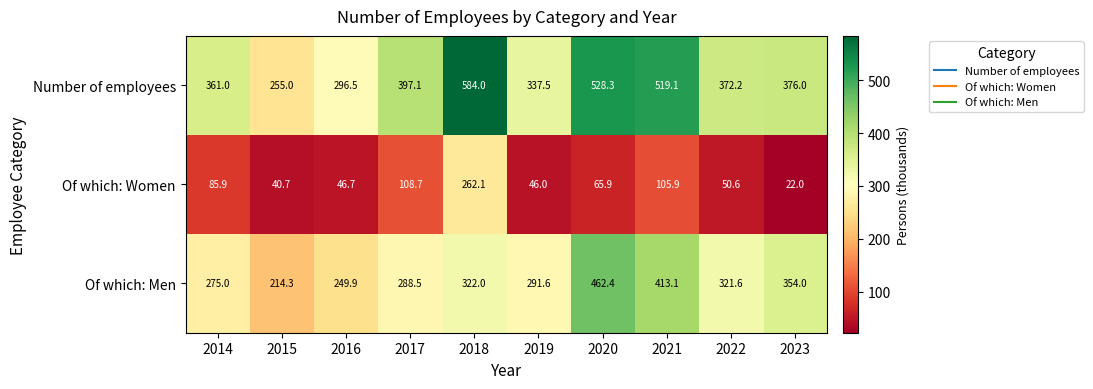

Read the Number of employees value at 2016.

296.5